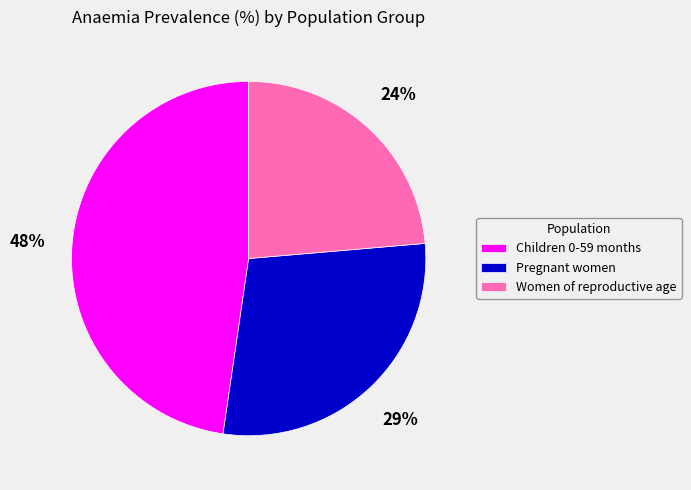

Count the number of slices in the pie.

3